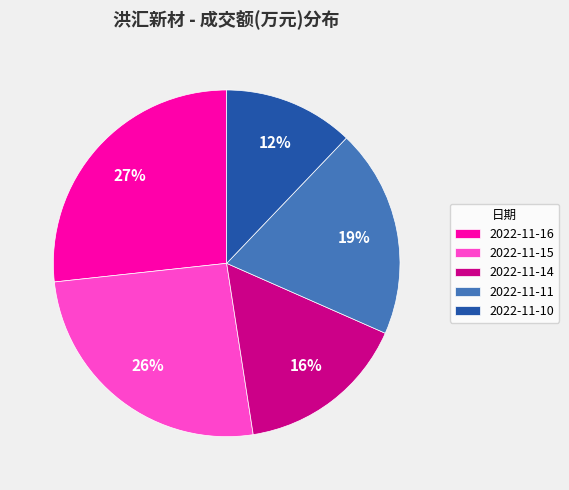

Between 2022-11-16 and 2022-11-15, which is larger?

2022-11-16